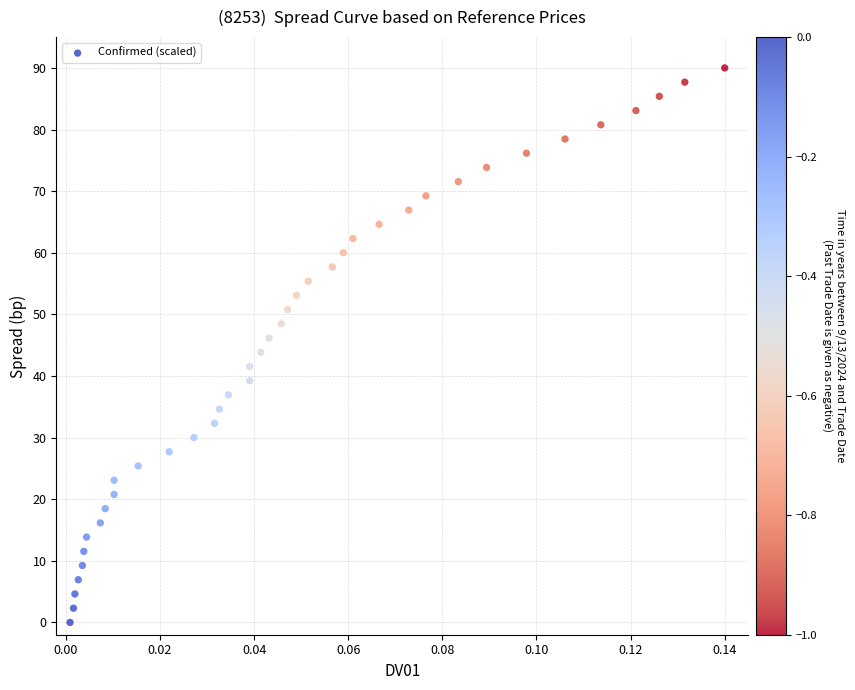

What is the range of Y values (max minus min)?

90.0